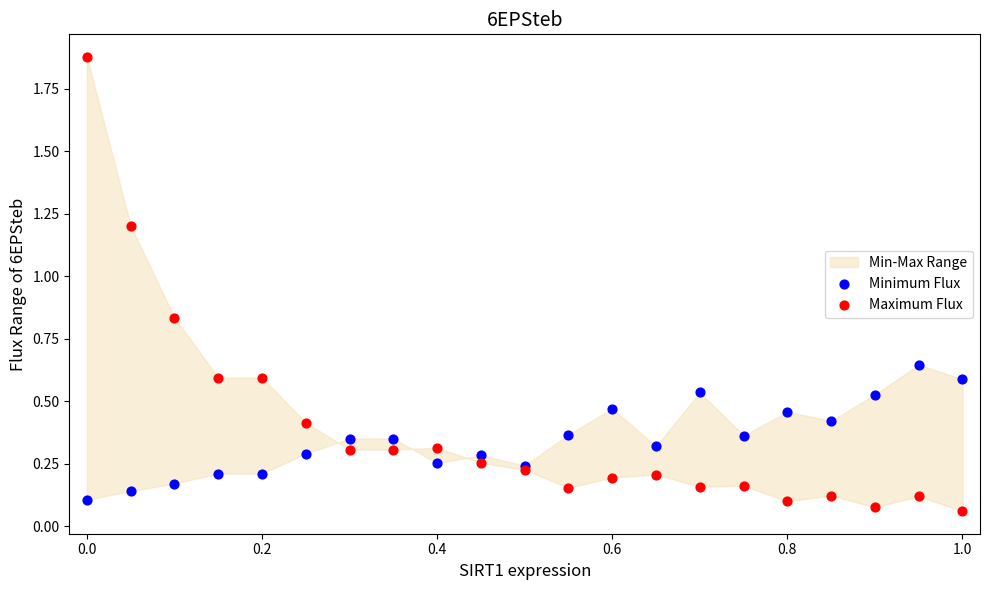

Which series has the widest spread of Y values?

Maximum Flux